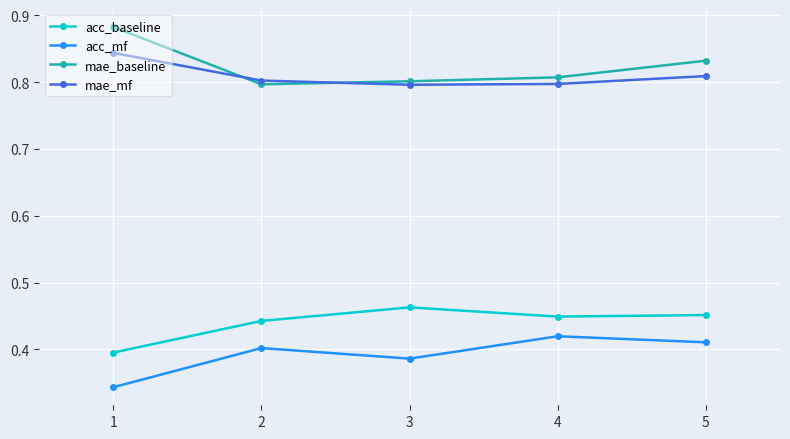

What is the total value across all series at 3?

2.4